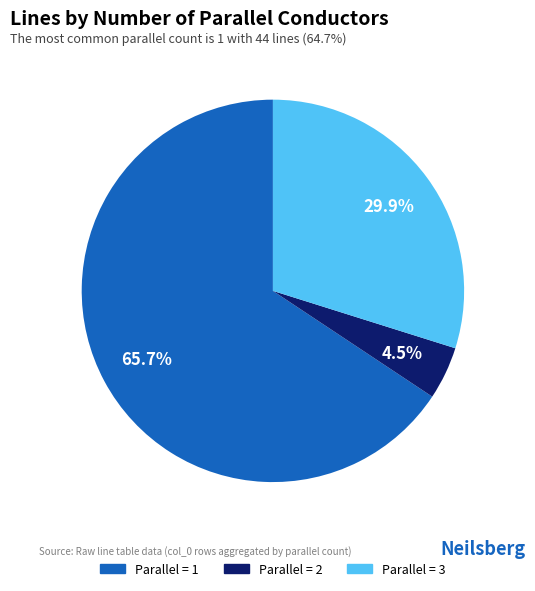

Is there any slice that represents more than half of the pie?

Yes